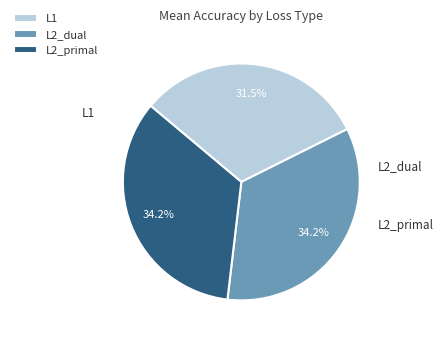

To the nearest percent, what is the average slice percentage?

33%